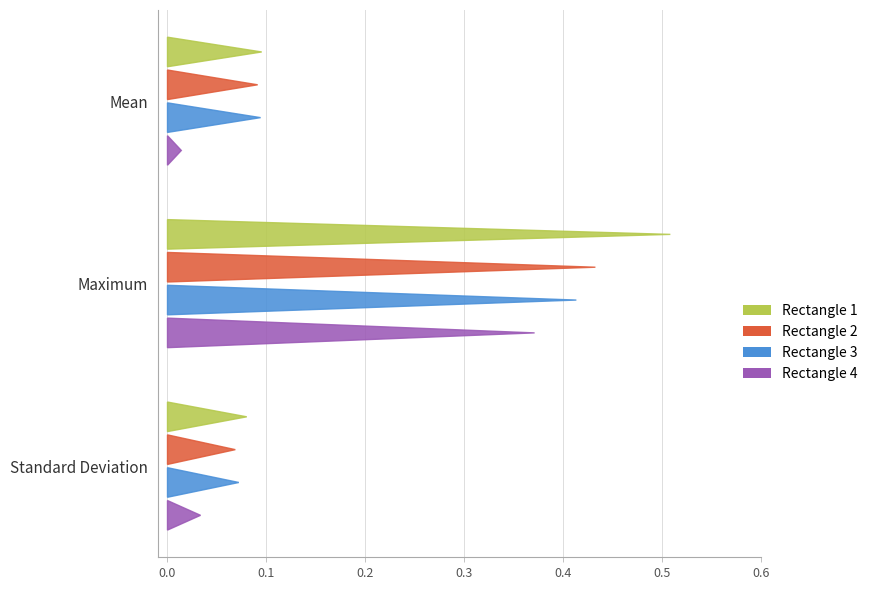

Is the value of Rectangle 3 at Standard Deviation greater than the value of Rectangle 4 at Mean?

Yes